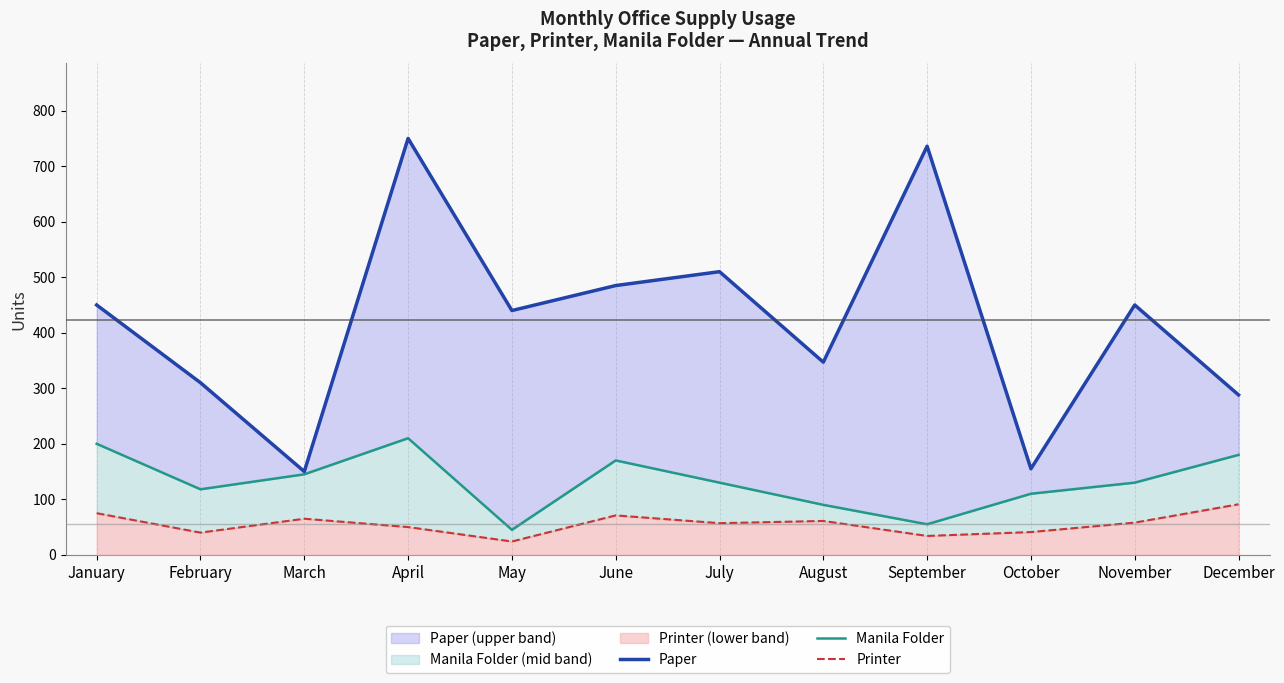

How many interior local valleys does the Manila Folder series have?

3